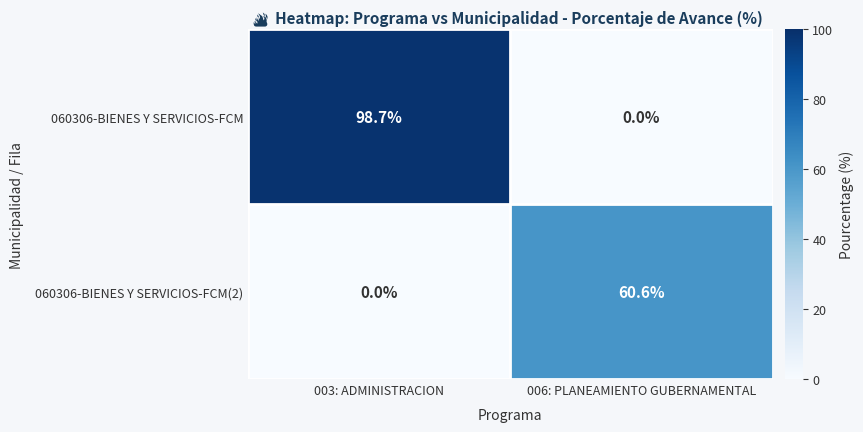

Between 003: ADMINISTRACION and 006: PLANEAMIENTO GUBERNAMENTAL, which series saw the biggest shift?

060306-BIENES Y SERVICIOS-FCM